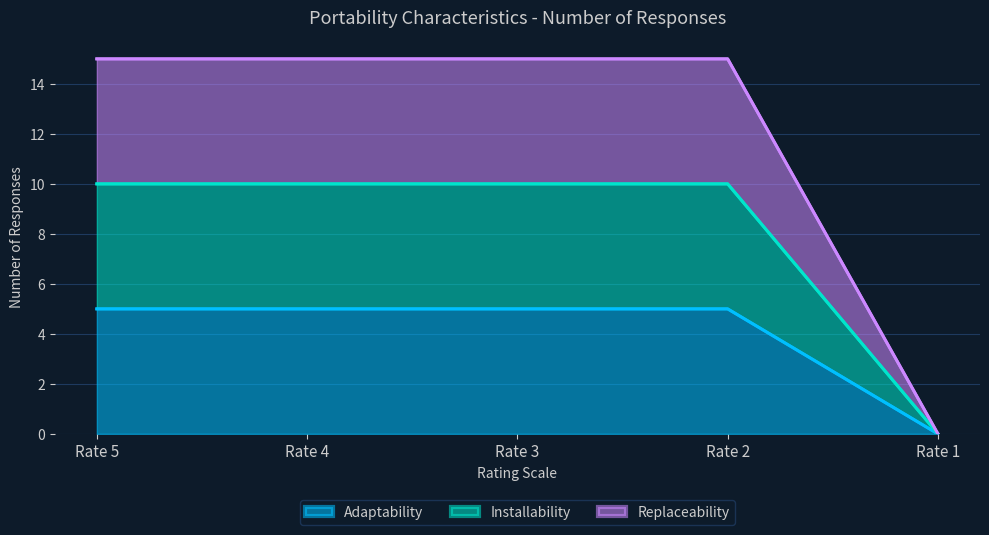

What is the average value of the Installability series?

8